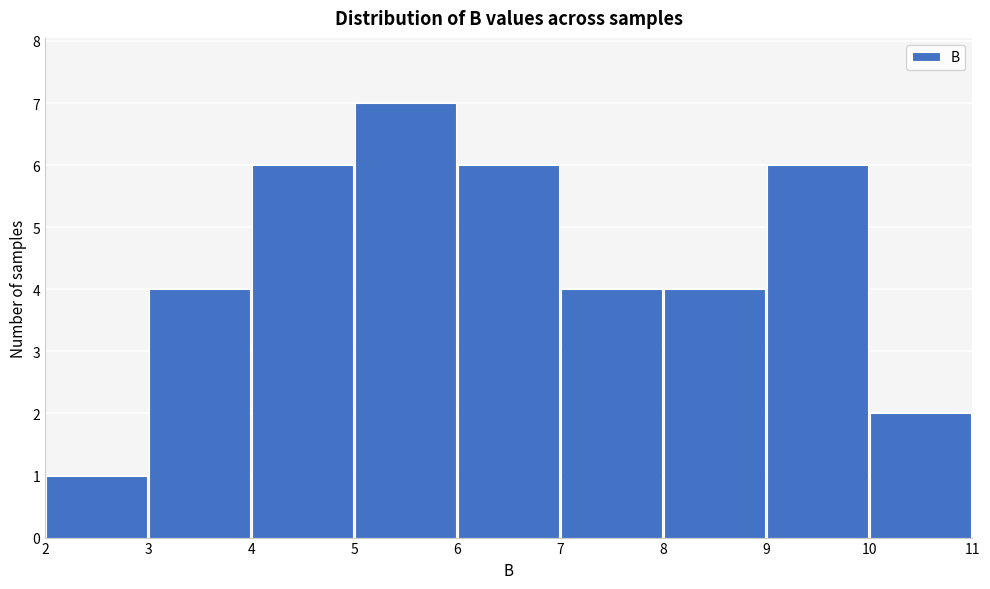

Over which range of the x-axis is the bar tallest?

5 to 6